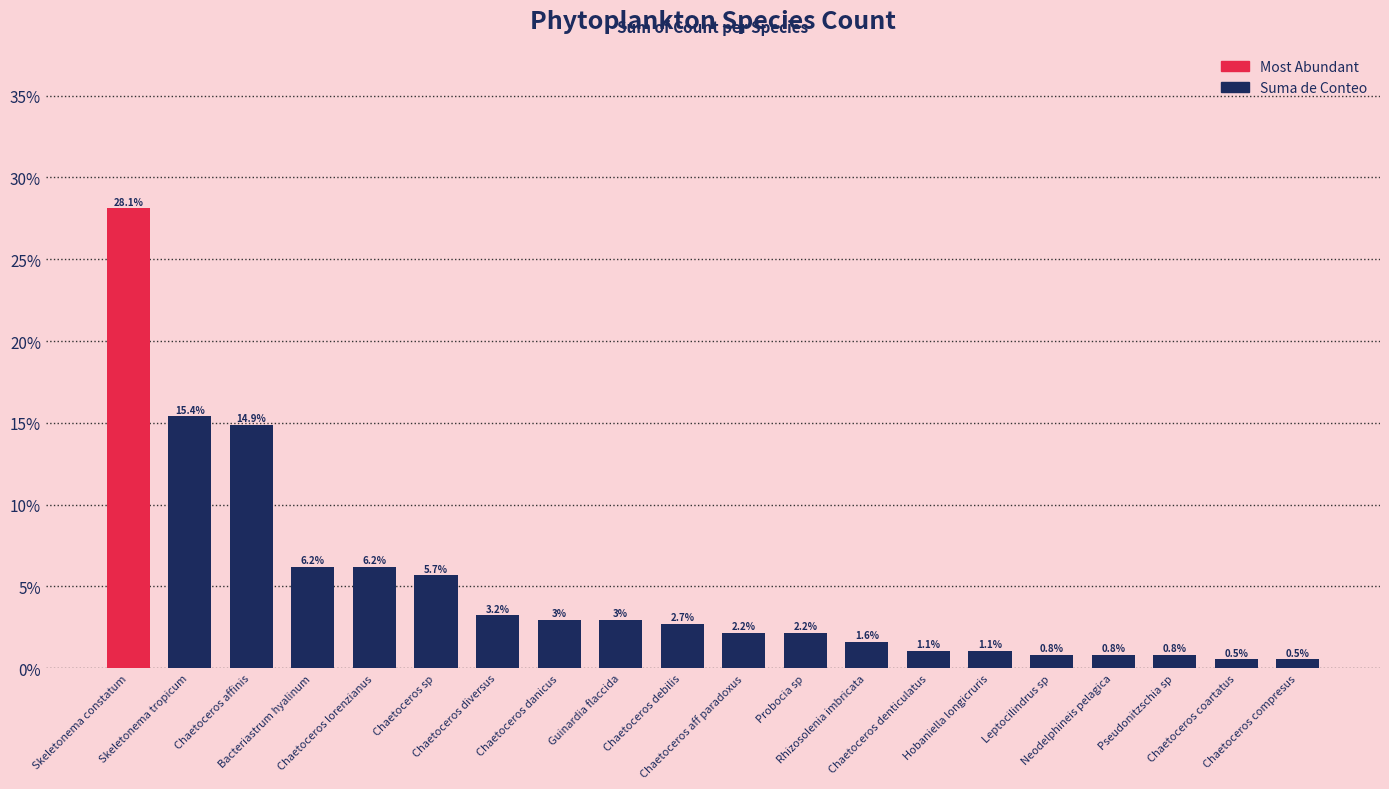

What is the label of the 17th bar from the right?

Bacteriastrum hyalinum